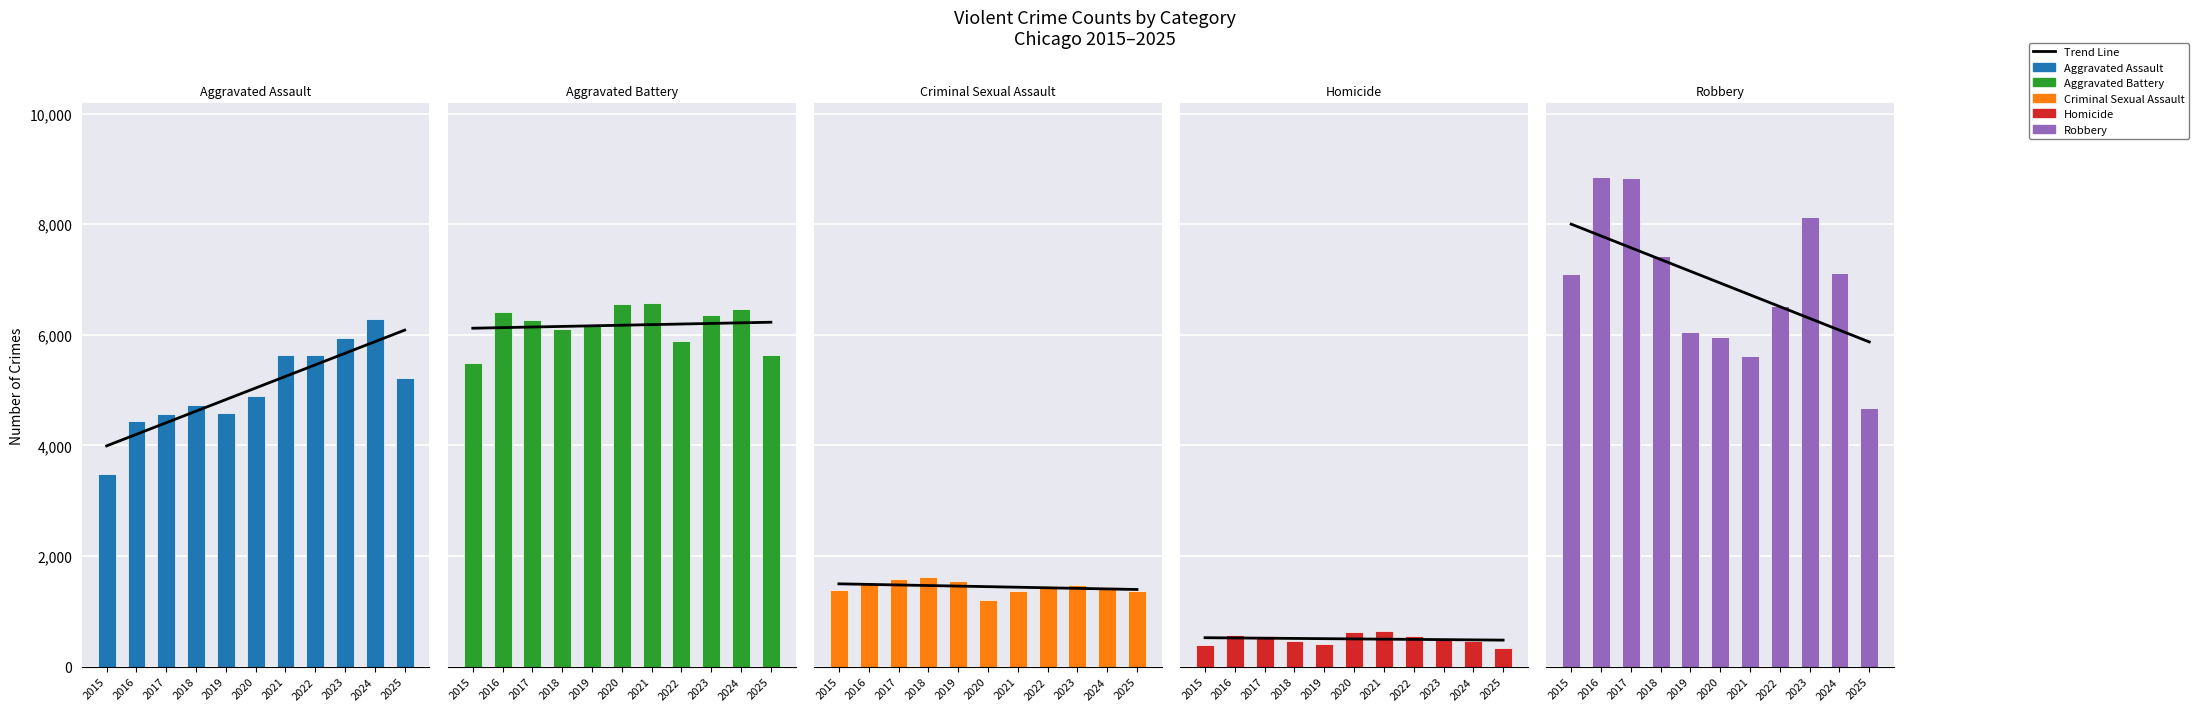

Rank the series at 2025 from lowest to highest value.

Homicide, Criminal Sexual Assault, Robbery, Aggravated Assault, Aggravated Battery, Trend Line